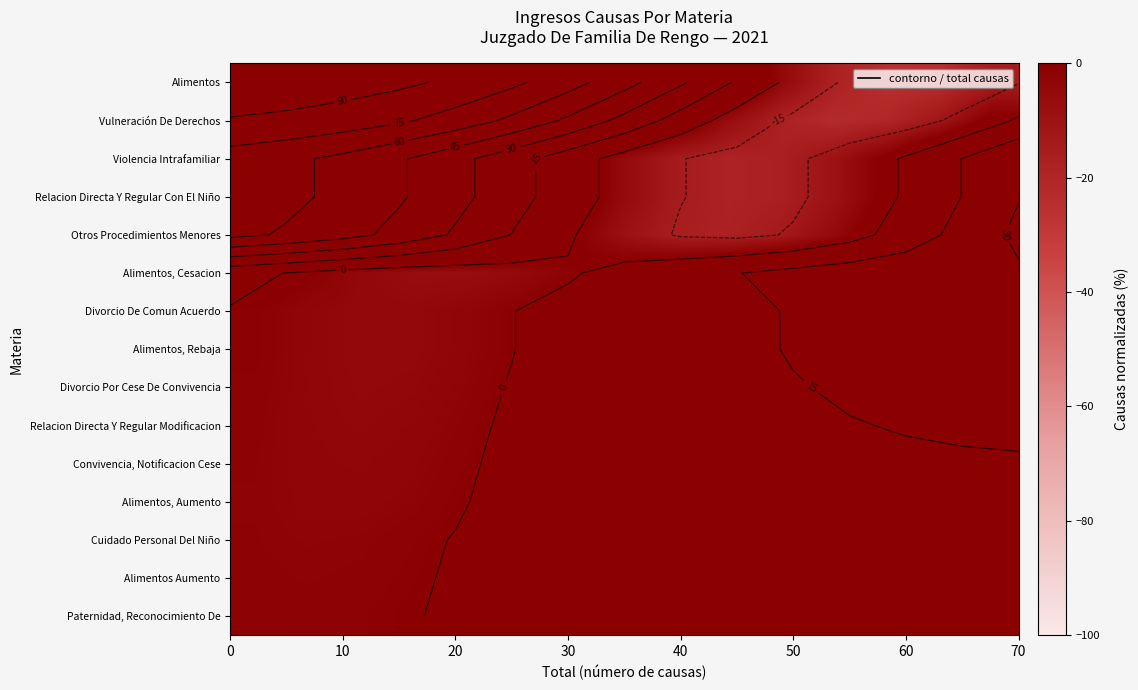

What is the smallest value displayed?

-24.6